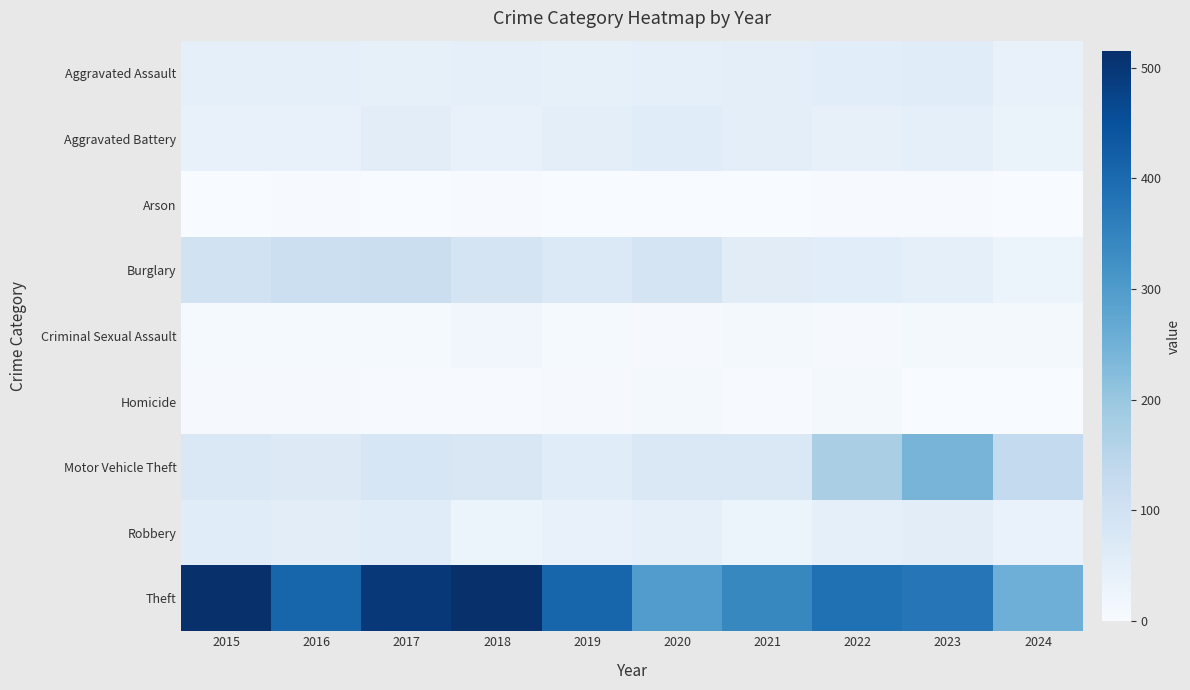

List the series in order of their peak value, lowest first.

Arson, Homicide, Criminal Sexual Assault, Aggravated Assault, Aggravated Battery, Robbery, Burglary, Motor Vehicle Theft, Theft